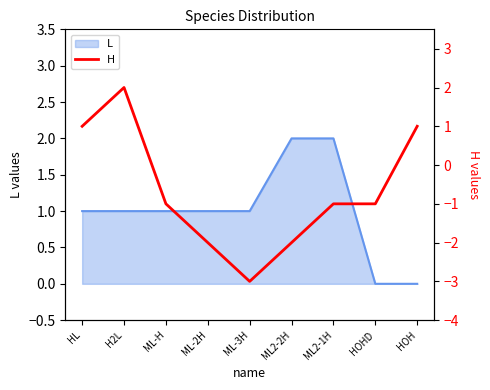

Rank the categories by value from highest to lowest.

H2L, HL, HOH, ML-H, ML2-1H, HOHD, ML-2H, ML2-2H, ML-3H